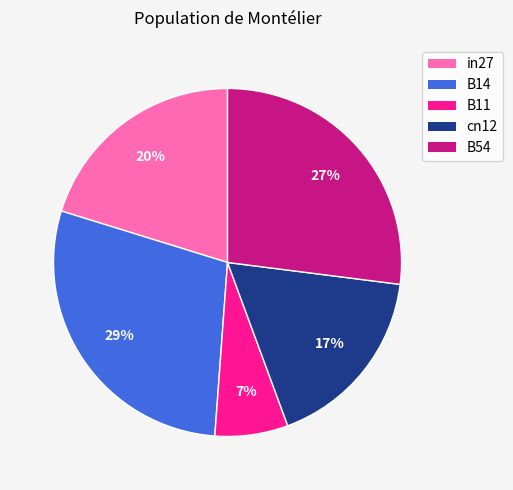

Does B11 represent more than half of the total?

No